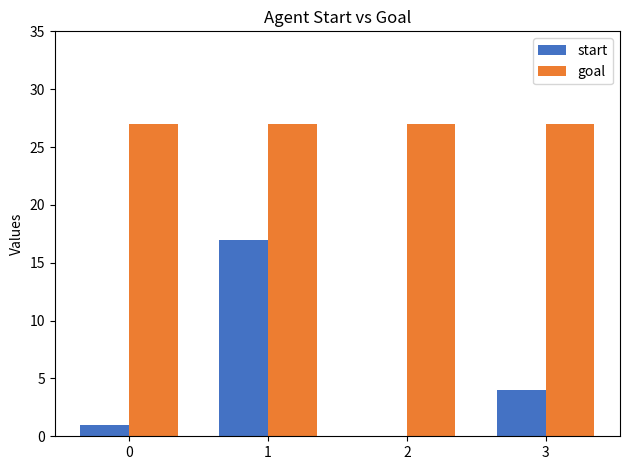

Which series changed the most between 1 and 3?

start